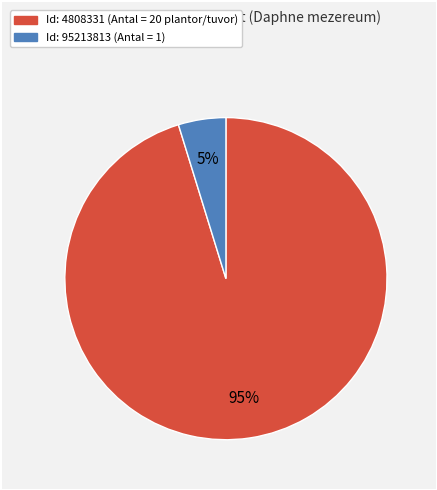

True or false: Id: 4808331 (Antal = 20 plantor/tuvor) accounts for 83% of the total.

False